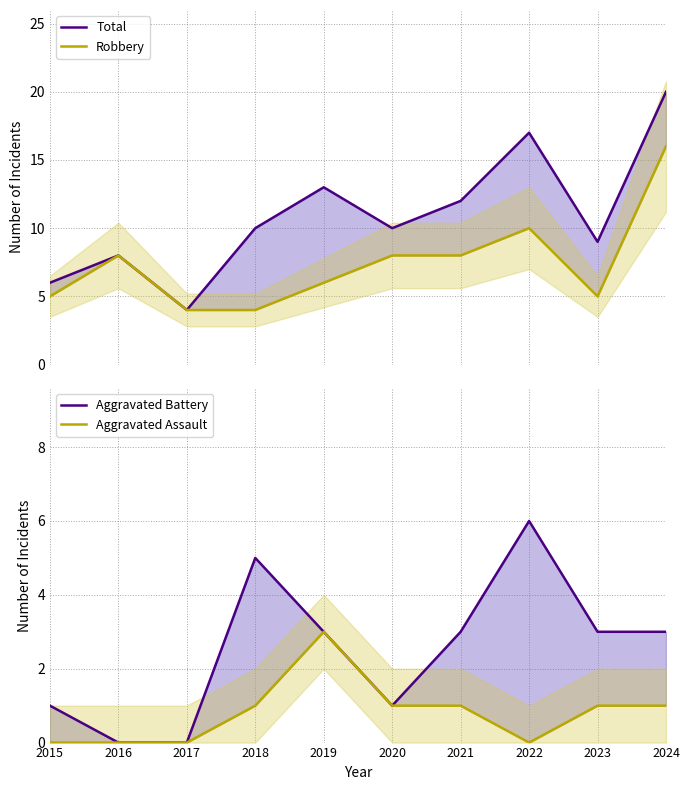

How many Aggravated Assault values are between 0 and 1?

9